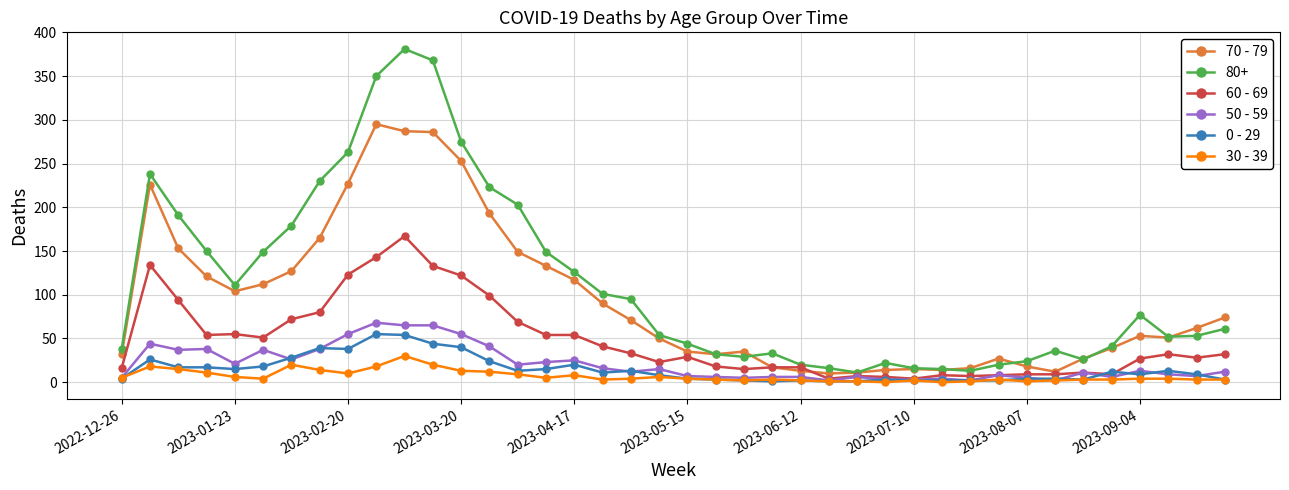

What is the value of the 70 - 79 point at the 5th from the left?

104